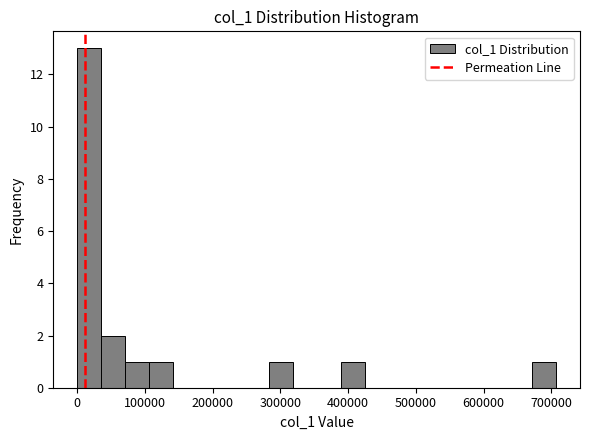

Read against the x-axis, roughly where is the centre of the tallest bar?

20000